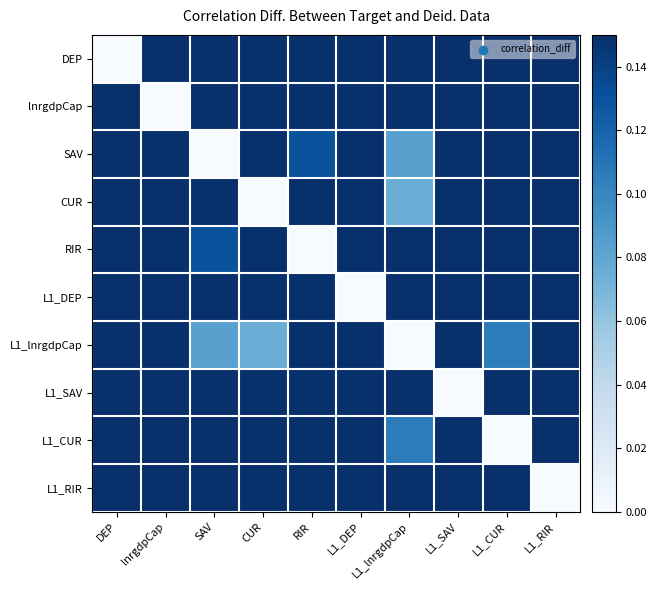

At how many categories does at least one series exceed 0?

10